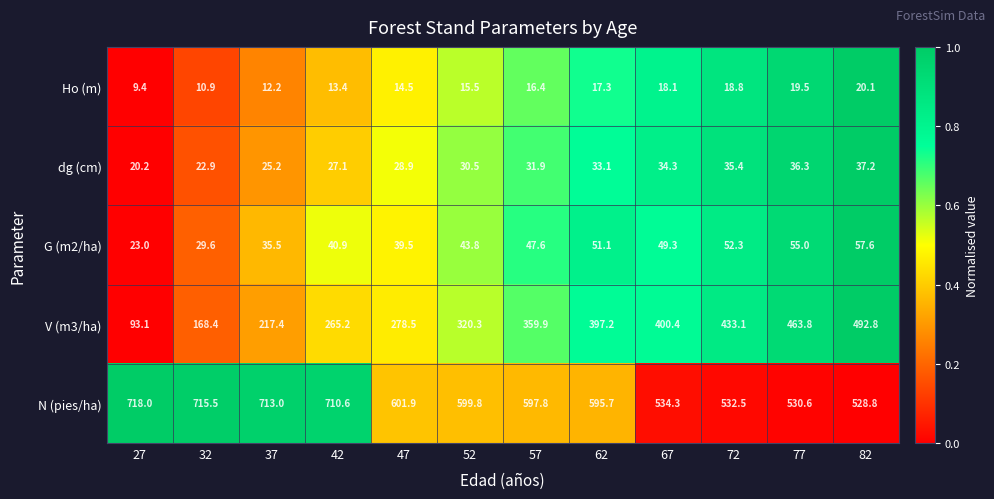

Where does the G (m2/ha) series first go above 47?

57